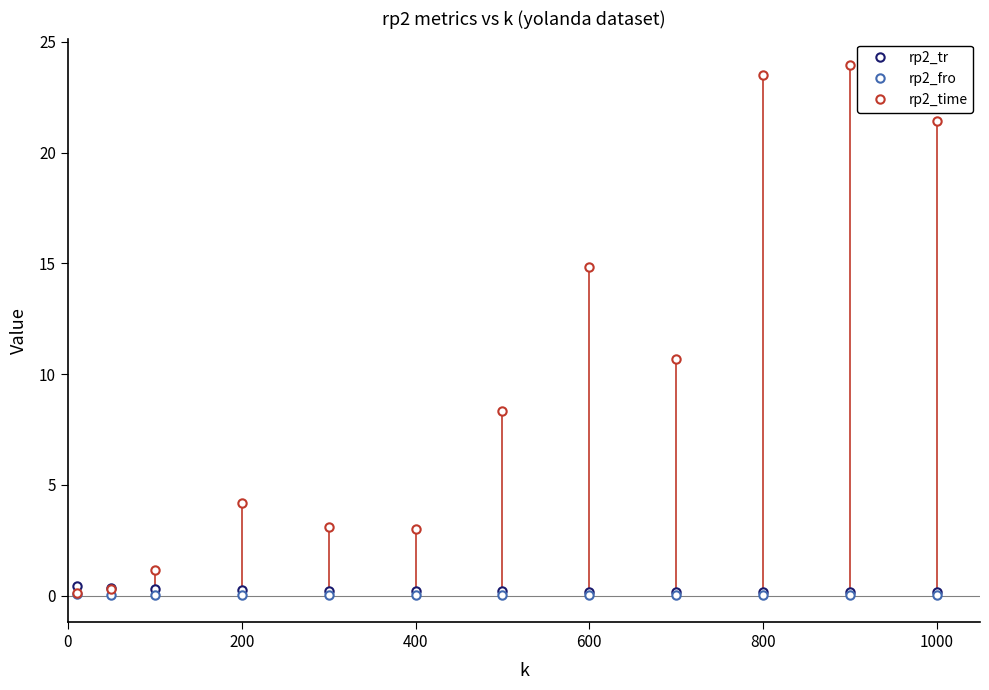

What are all the series names shown in the legend?

rp2_tr, rp2_fro, rp2_time